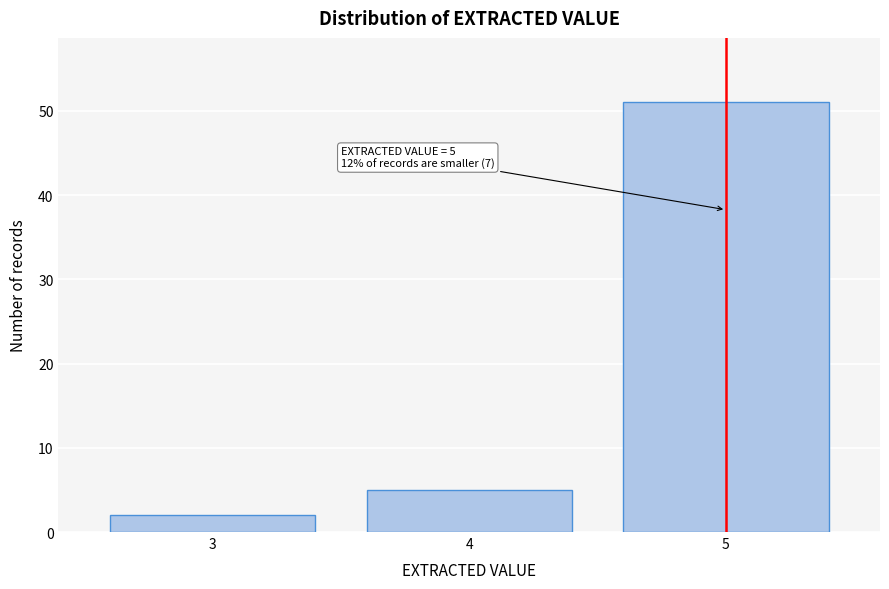

Reading left to right, what are all the values shown in this chart?

2	5	51